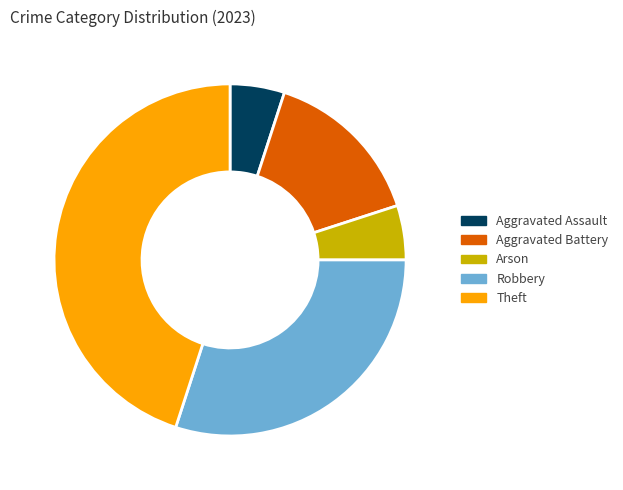

Do Aggravated Battery and Robbery together represent more than half of the pie?

No